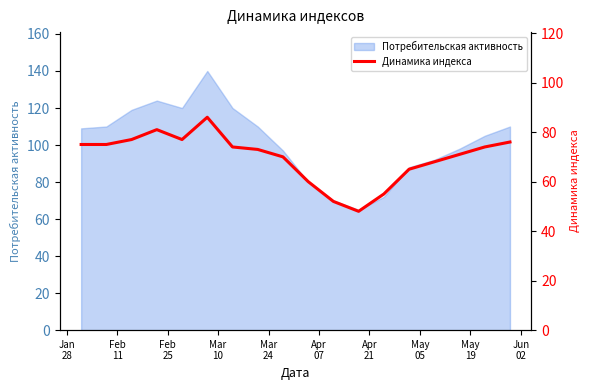

What is the minimum value for Потребительская активность?

65